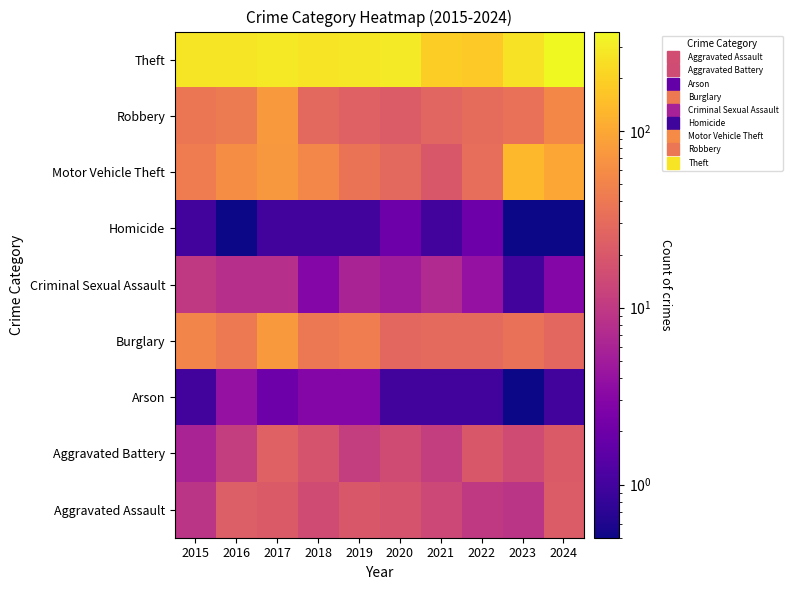

What is the maximum value shown in the chart?

365.0